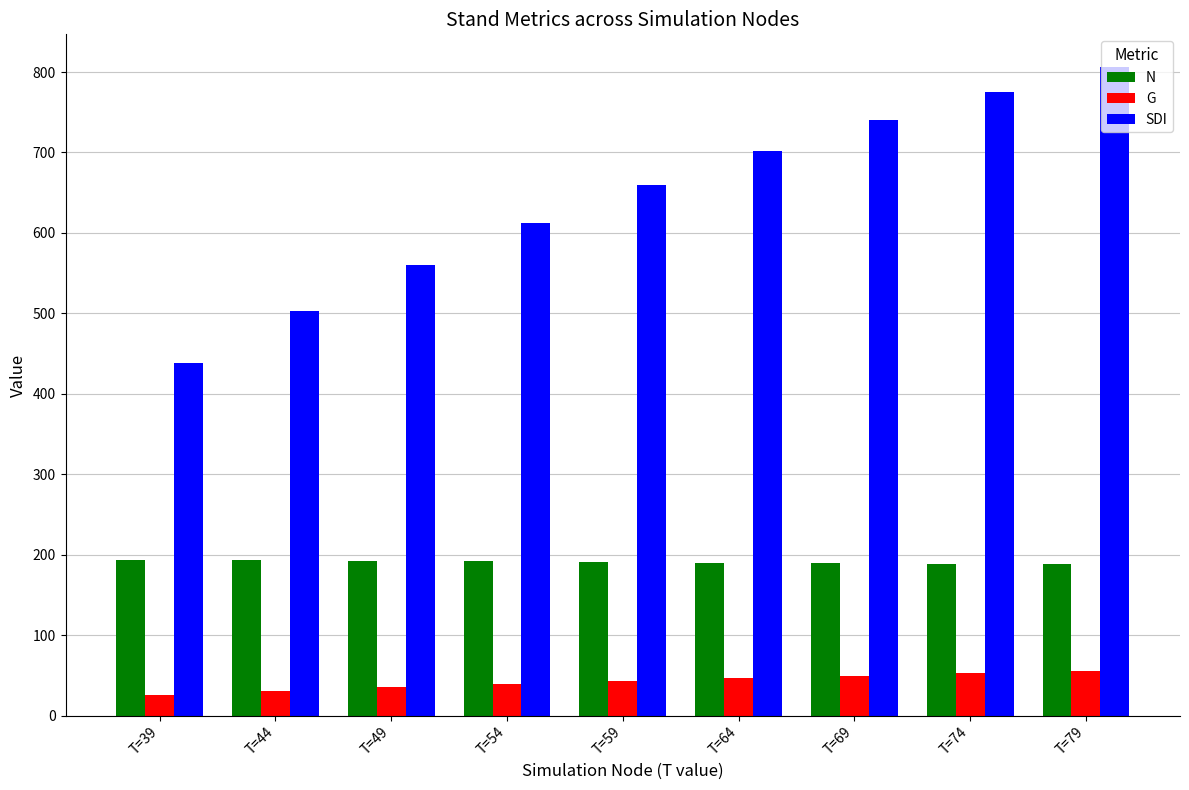

The G series shows 46.4 at T=64. True or false?

True